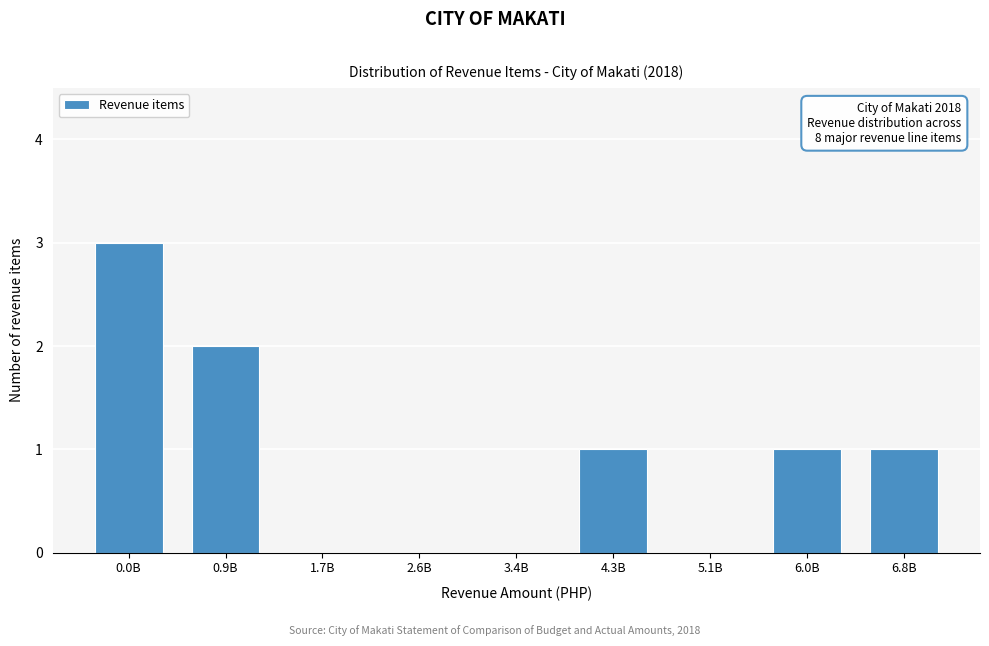

Reading left to right, extract all data points from this chart.

0.0B=3	0.9B=2	1.7B=0	2.6B=0	3.4B=0	4.3B=1	5.1B=0	6.0B=1	6.8B=1